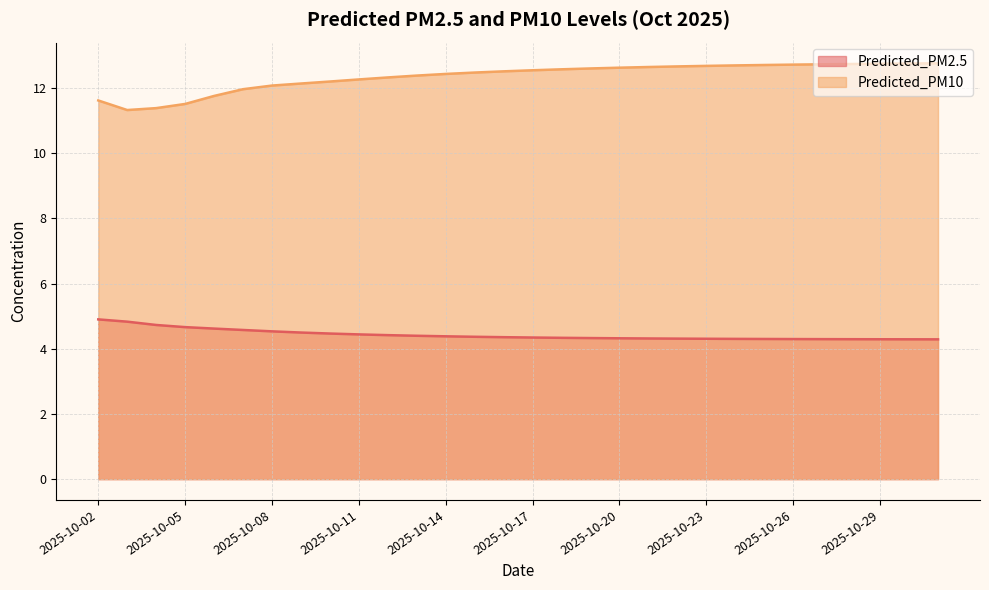

True or false: Predicted_PM10 and Predicted_PM2.5 cross at least once.

False